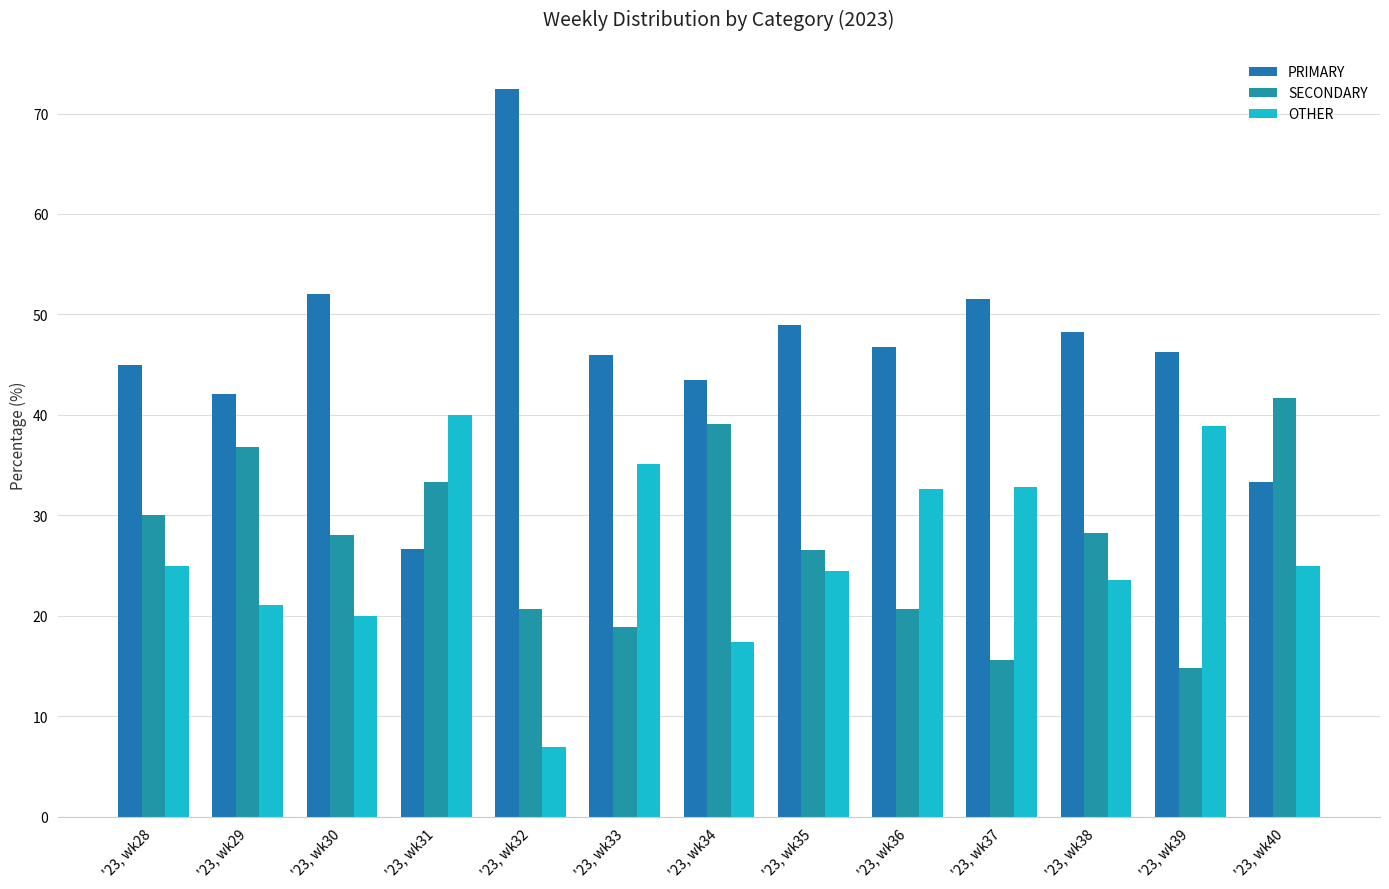

At which label is OTHER closest to 23?

'23, wk38